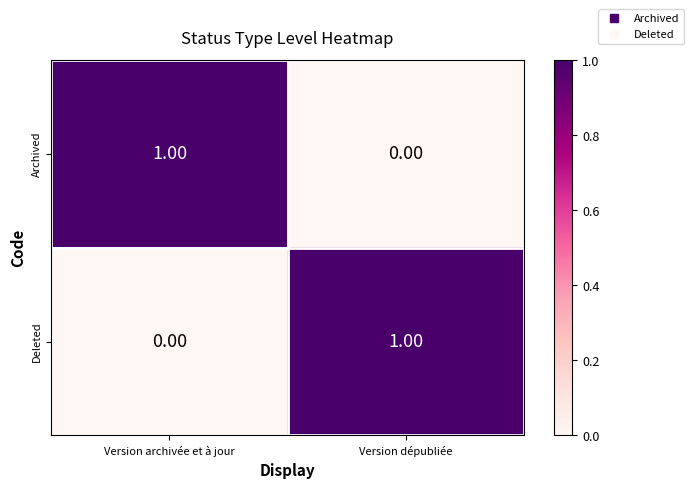

List the labels in order of Archived value, largest first.

Version archivée et à jour, Version dépubliée